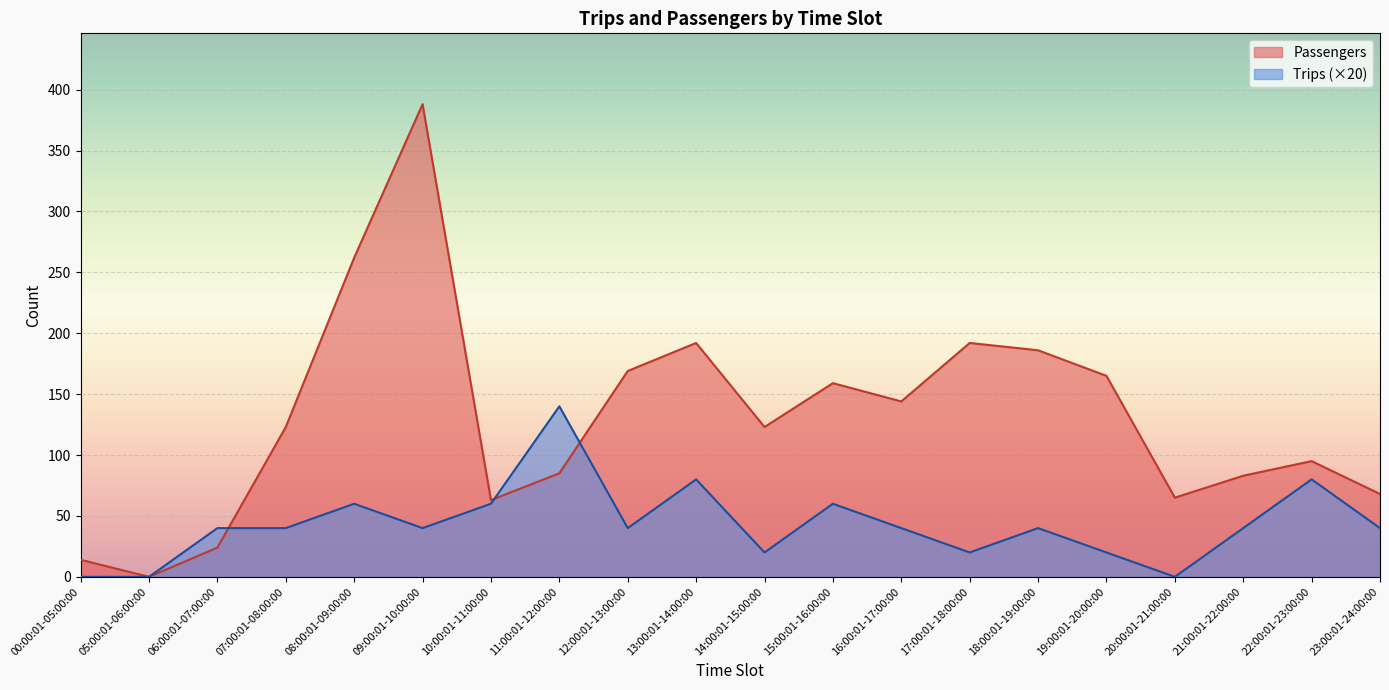

At which label does Trips reach its peak?

11:00:01-12:00:00